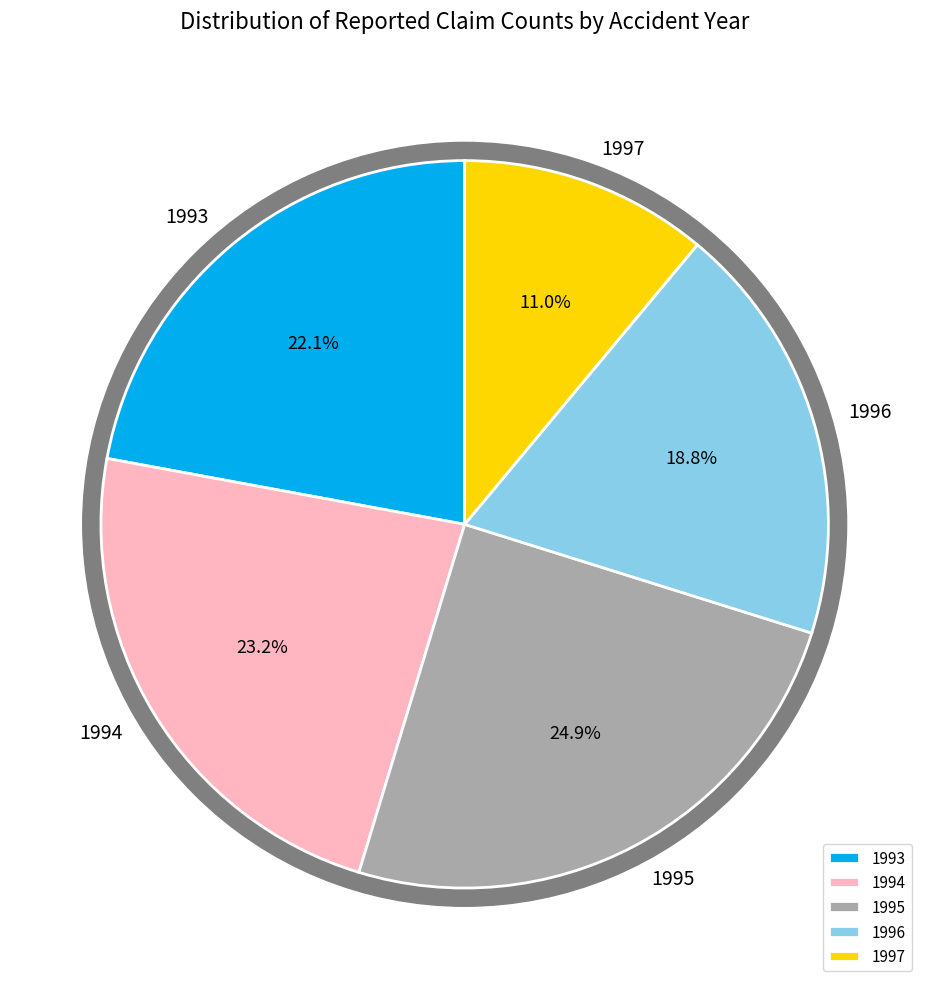

Which slice is the largest?

1995